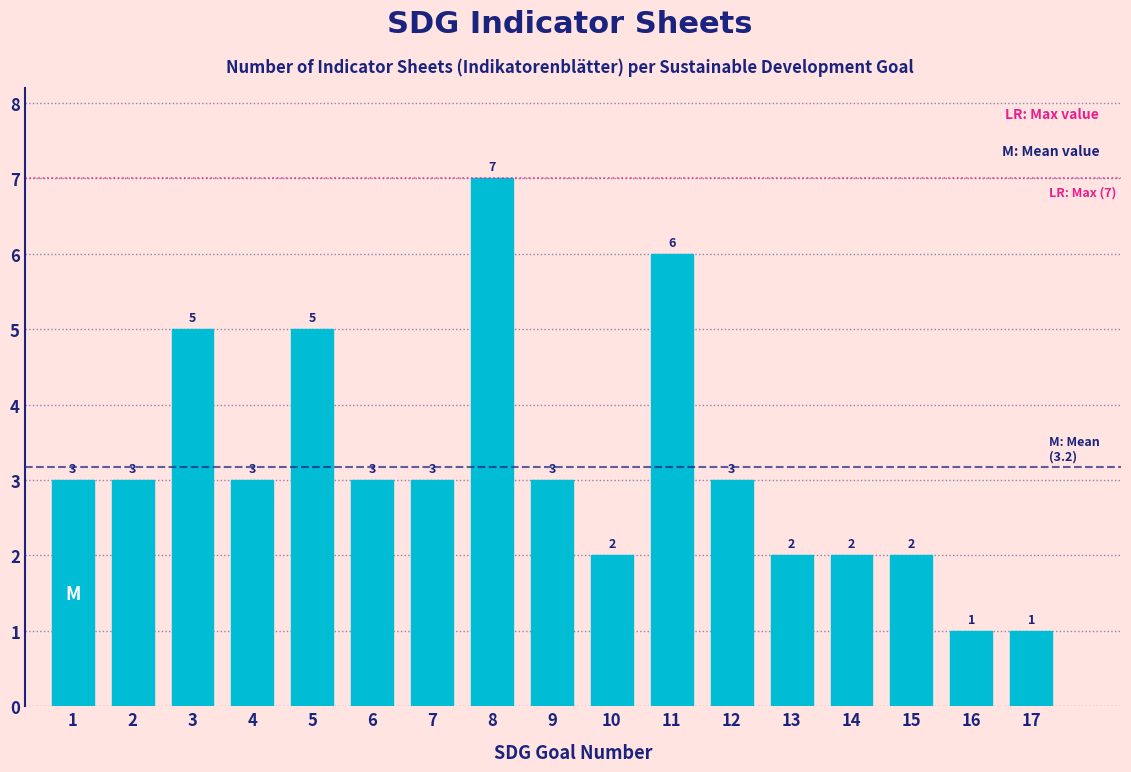

Reading left to right, transcribe all the data shown in this chart.

1=3	2=3	3=5	4=3	5=5	6=3	7=3	8=7	9=3	10=2	11=6	12=3	13=2	14=2	15=2	16=1	17=1